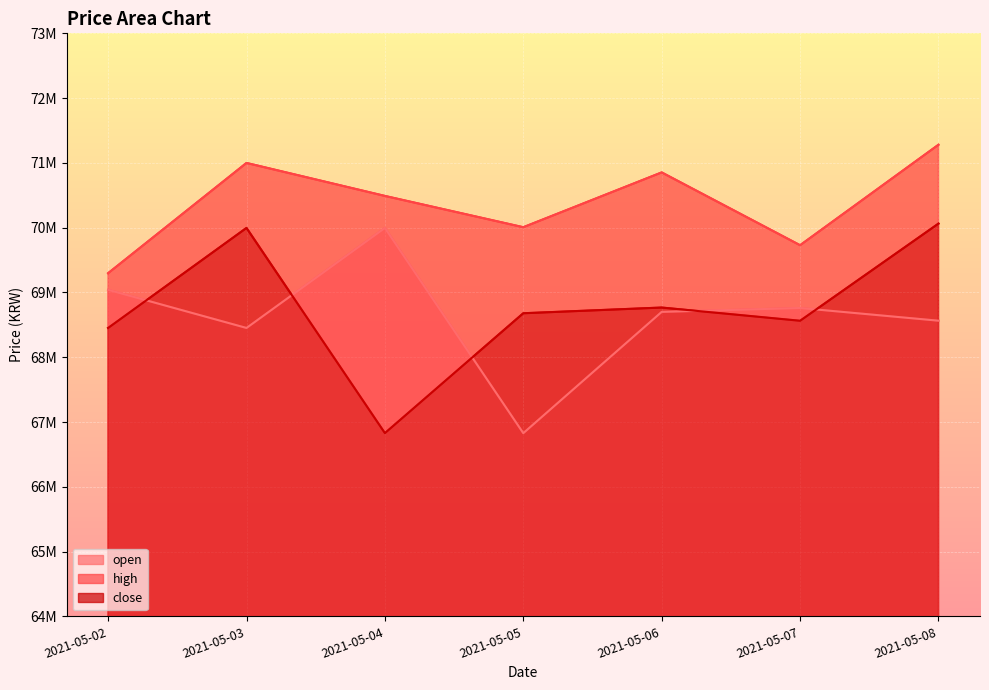

True or false: high and open intersect in this chart.

False